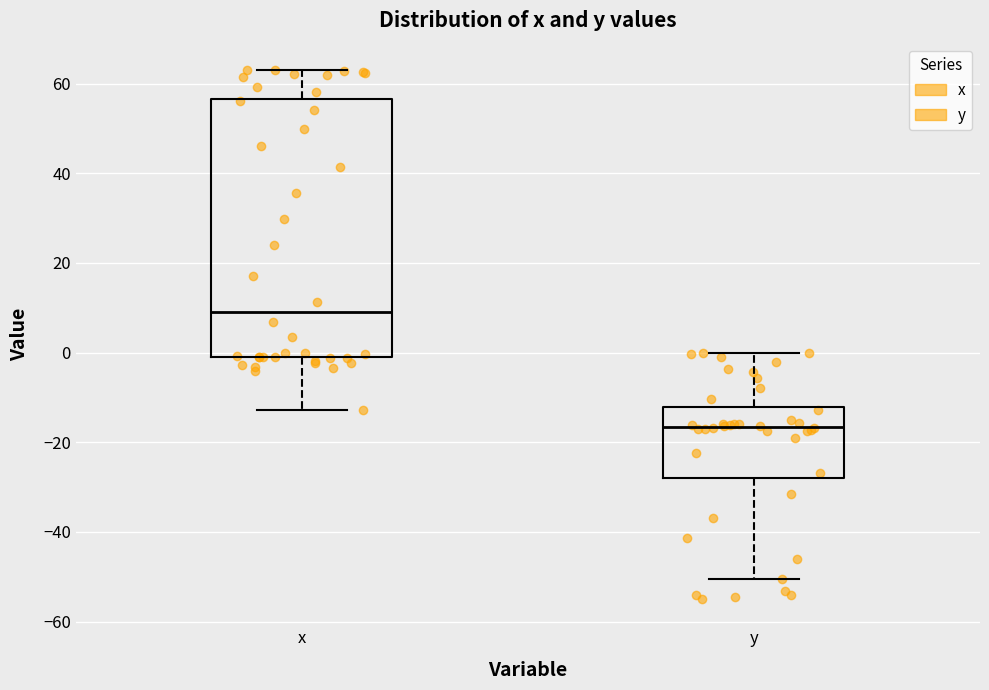

Where is the upper edge of the box for x on the y-axis? The values are not printed on the chart, so give them approximately, as read against the axis.

56